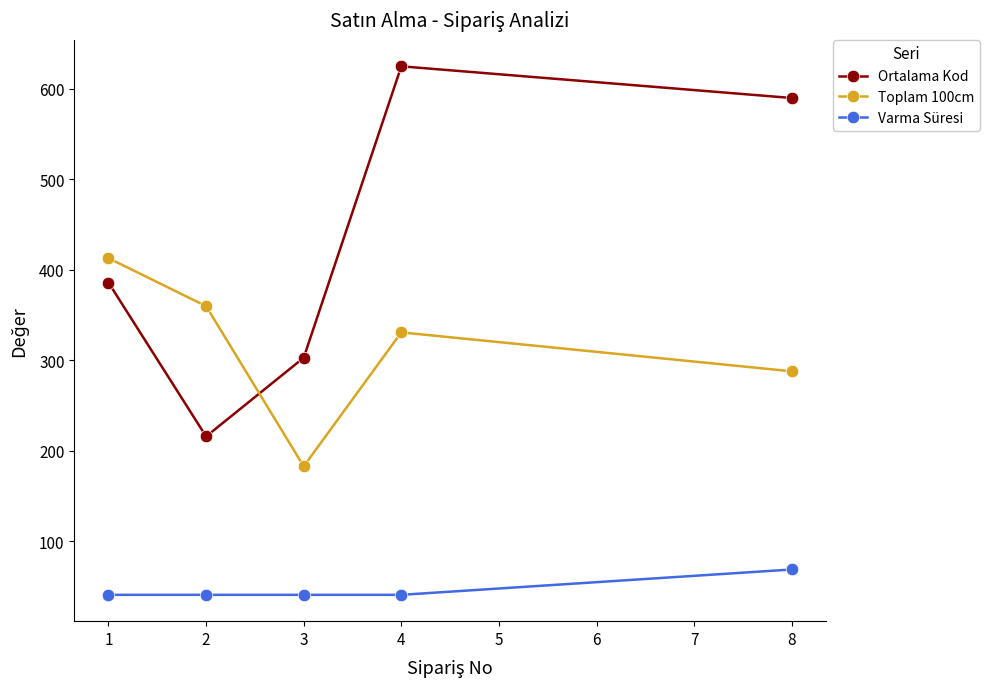

What is the average value of the Toplam 100cm series?

315